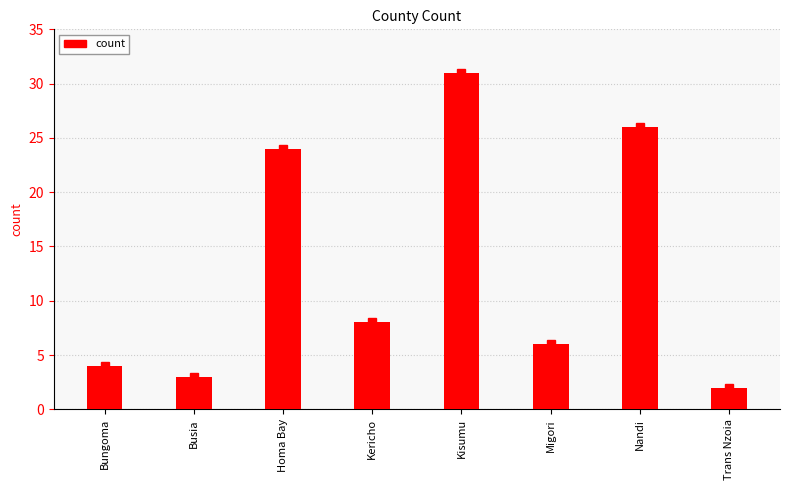

Between Bungoma and Kisumu, which is larger?

Kisumu